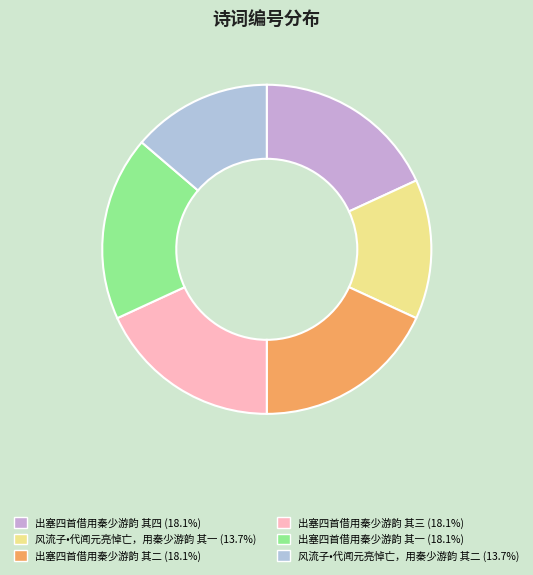

Approximately how many times larger is the value at 出塞四首借用秦少游韵 其四 compared to 风流子•代闻元亮悼亡，用秦少游韵 其一?

1.3